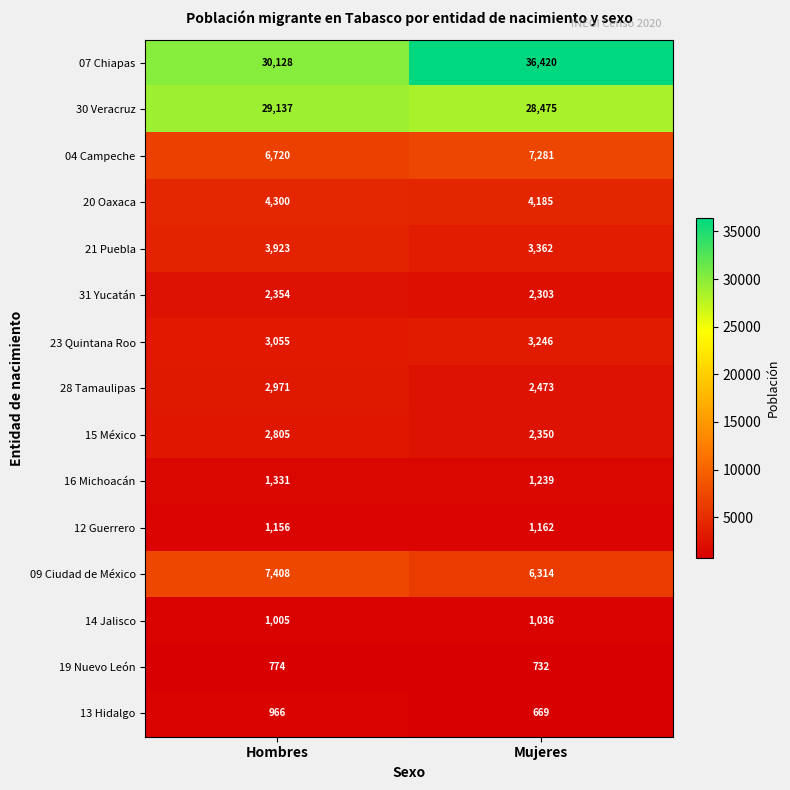

What is the minimum value shown in the chart?

669